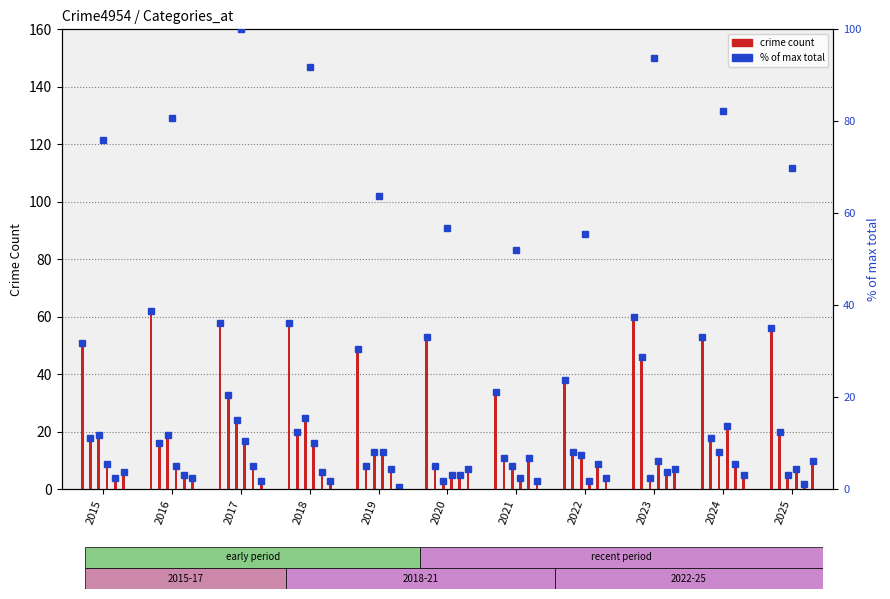

How many data points in Aggravated Assault are above 6?

5